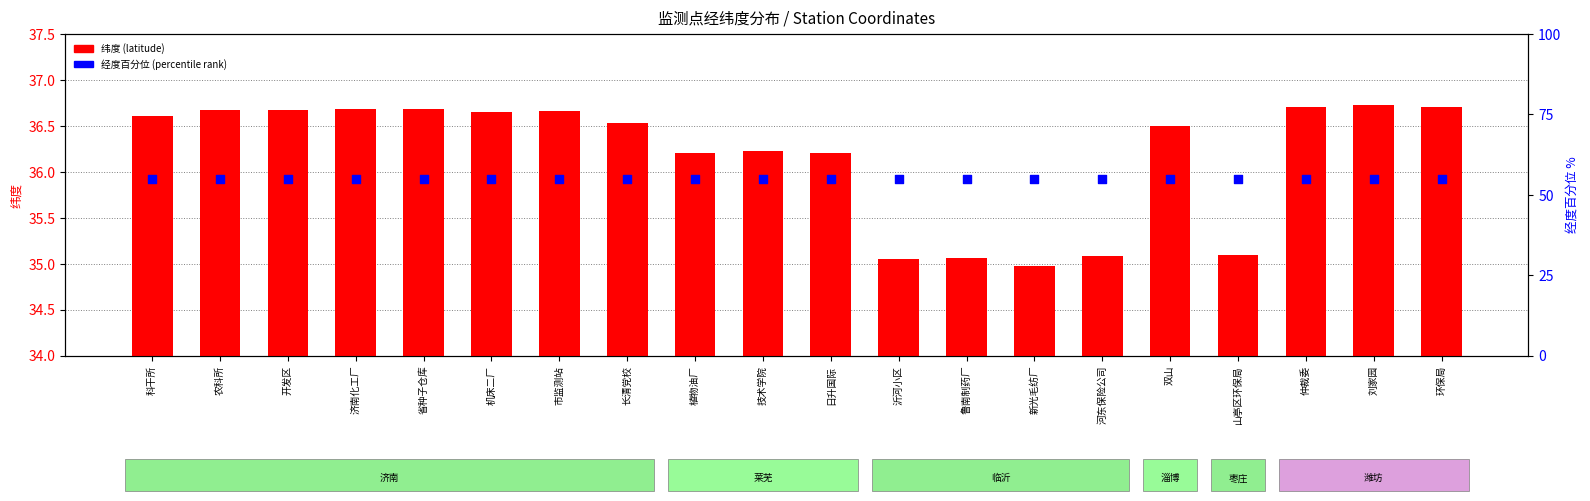

What is the total value across all series at 环保局?

91.7